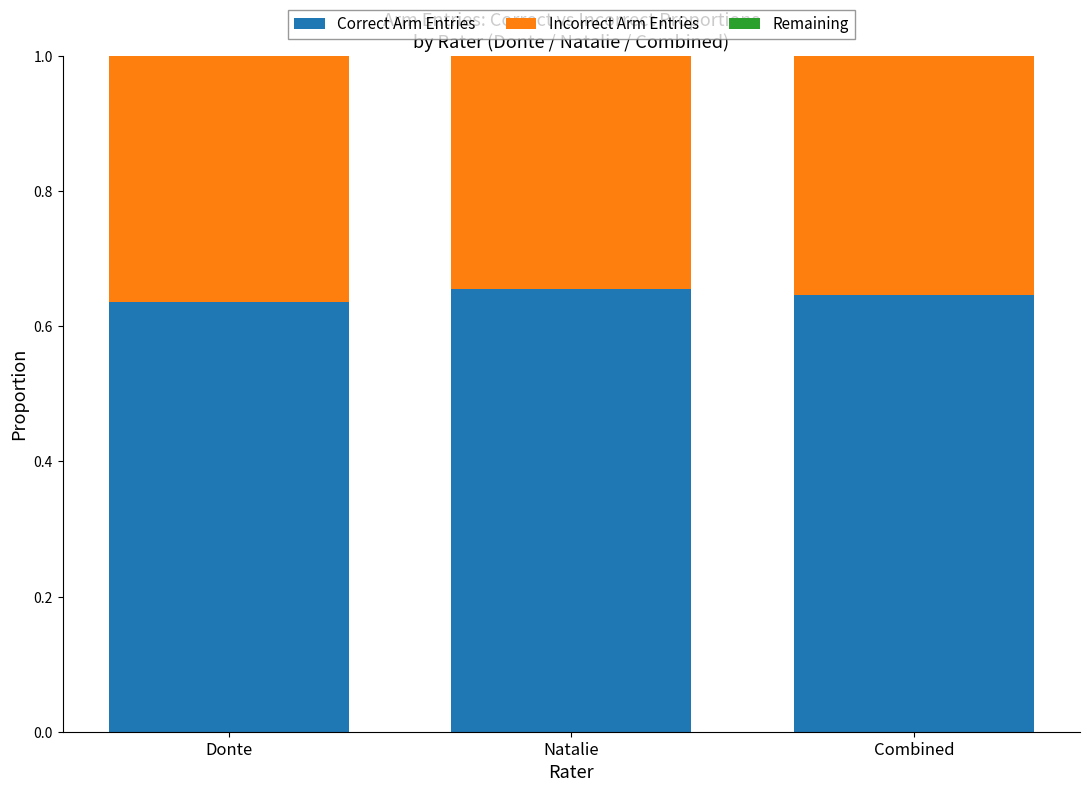

What is the sum of all Correct Arm Entries values?

1.9